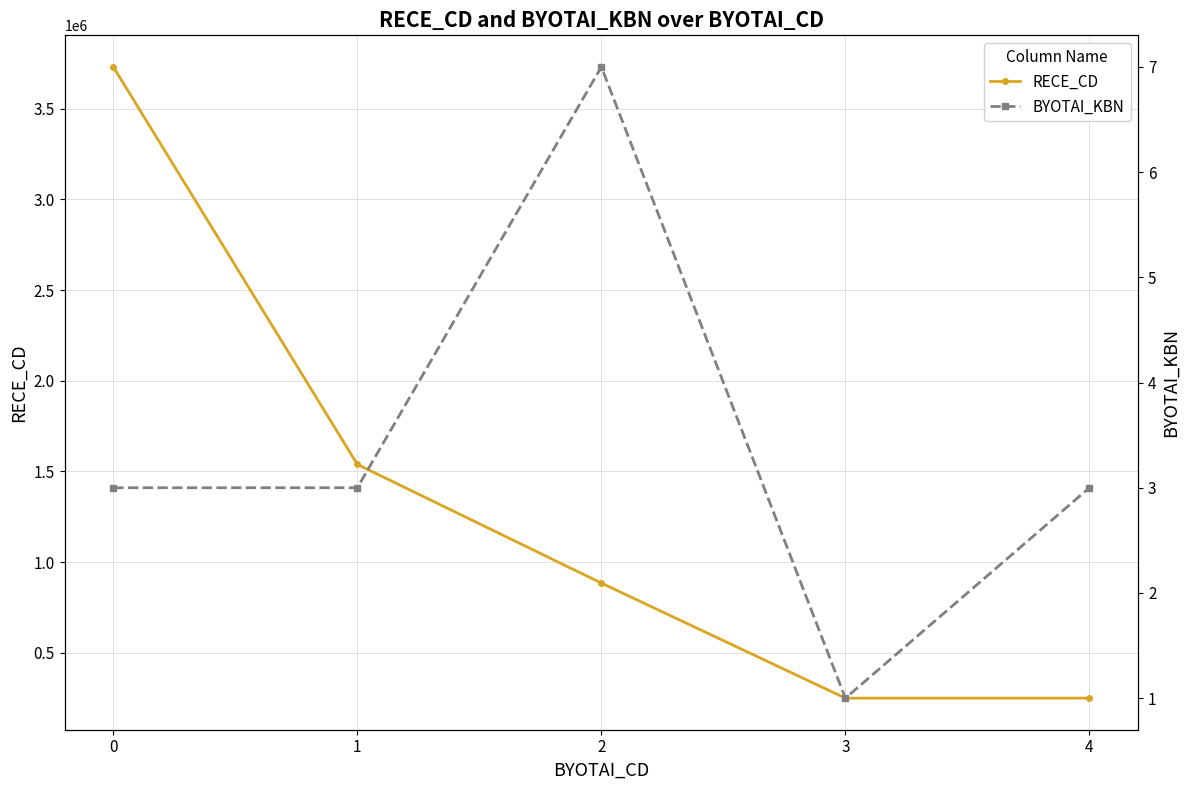

Reading right to left, extract all data points from this chart.

RECE_CD: 4=250001	3=250001	2=884584	1=1539004	0=3731012
BYOTAI_KBN: 4=3	3=1	2=7	1=3	0=3